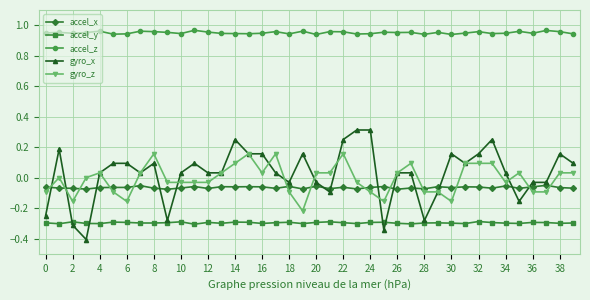

What are all the series names shown in the legend?

accel_x, accel_y, accel_z, gyro_x, gyro_z